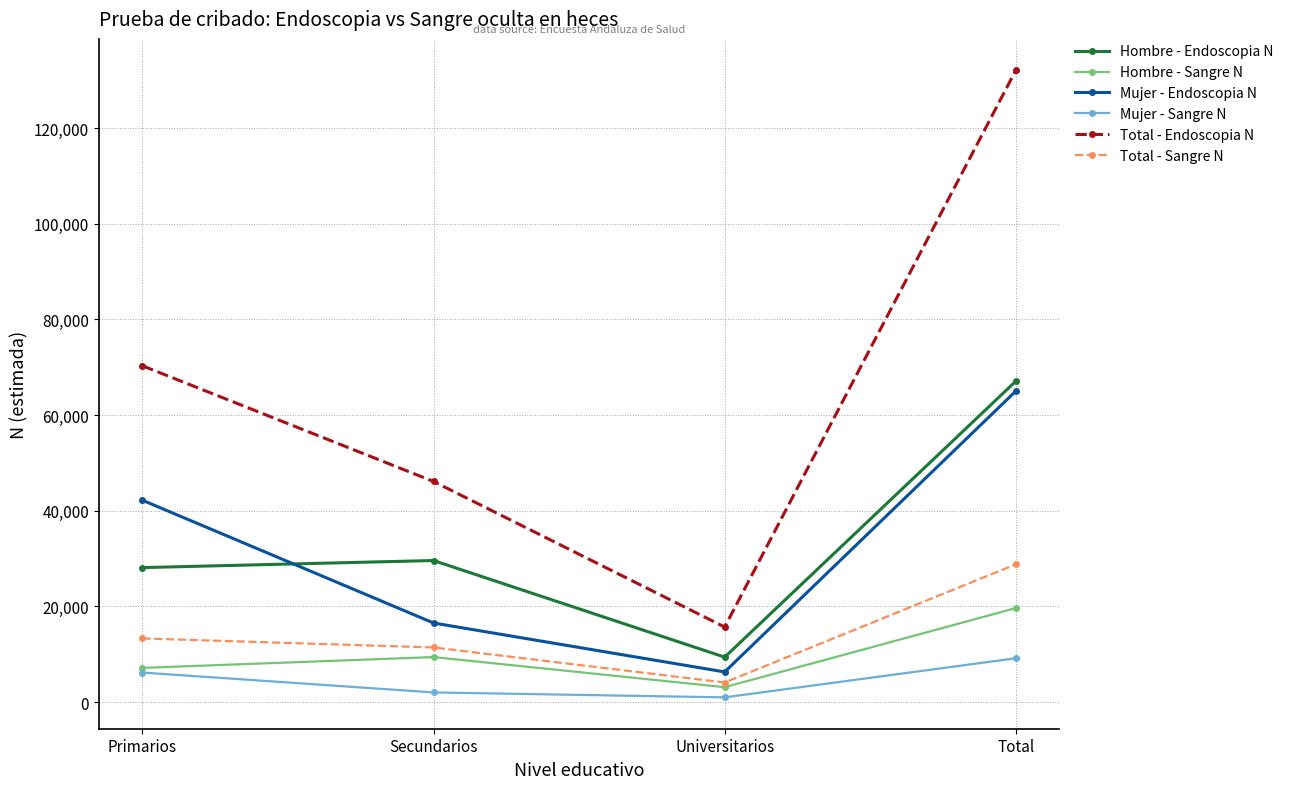

List the series in order of their peak value, highest first.

Total - Endoscopia N, Hombre - Endoscopia N, Mujer - Endoscopia N, Total - Sangre N, Hombre - Sangre N, Mujer - Sangre N